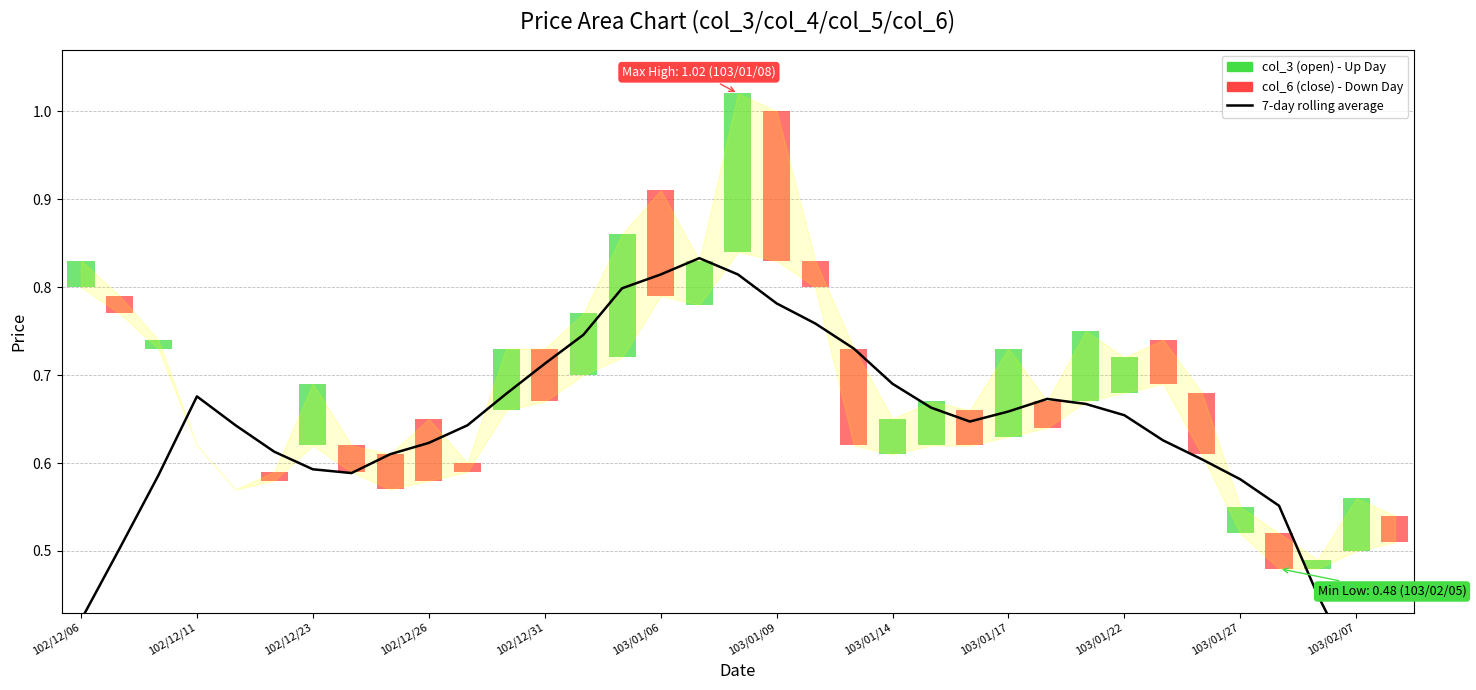

Count the values in the range 0 to 1.

35